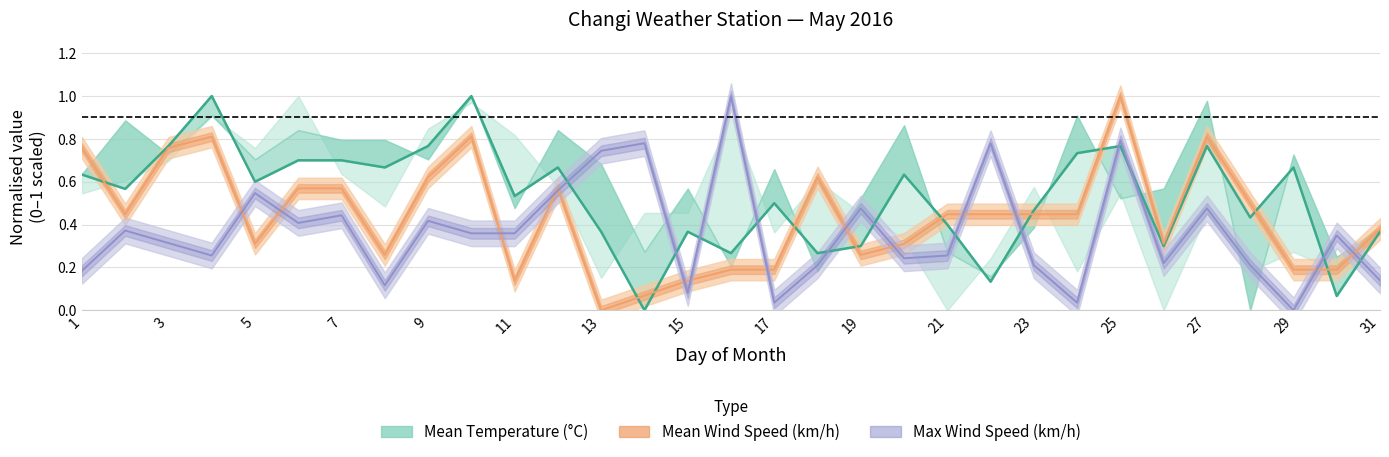

Rank the series by their maximum value, from highest to lowest.

Mean Temperature, Mean Wind Speed, Max Wind Speed